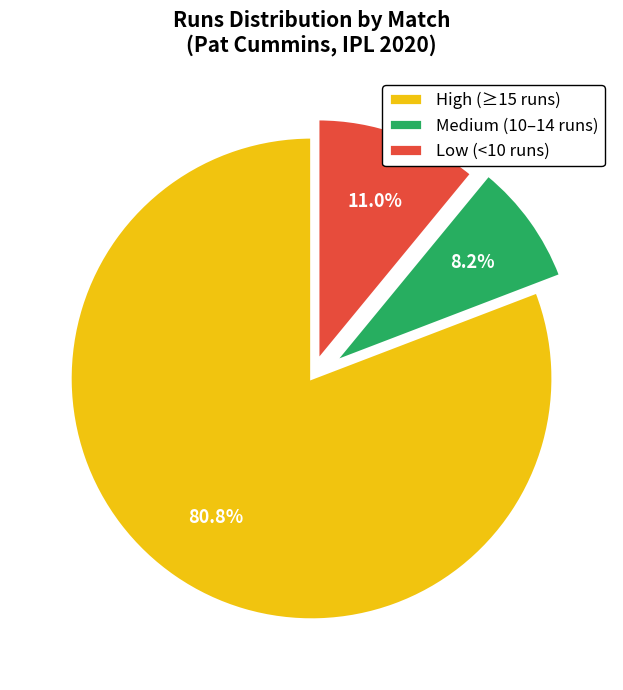

Rank the categories by value from highest to lowest.

High (≥15 runs), Low (<10 runs), Medium (10–14 runs)